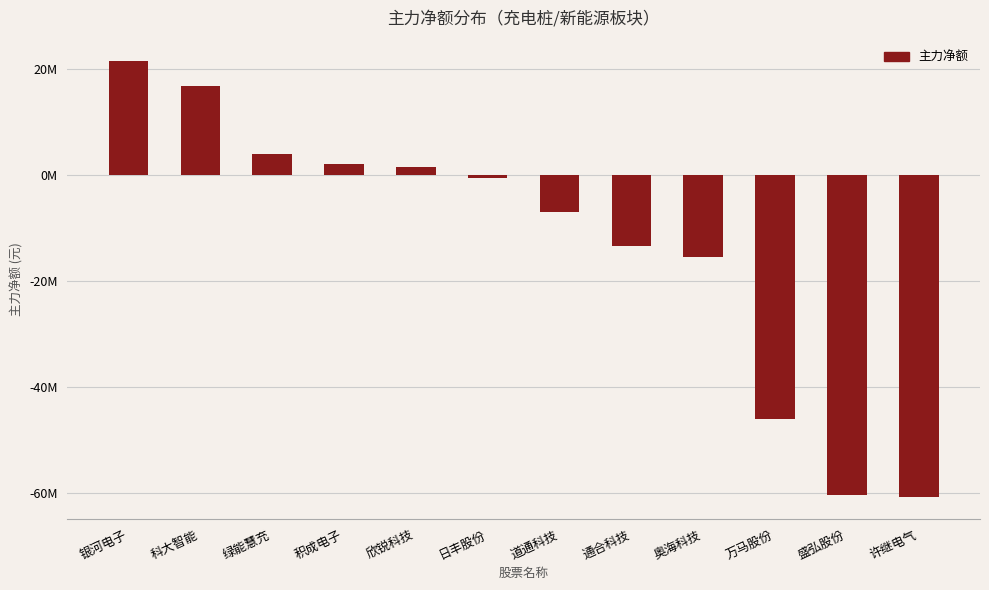

List the labels in order of value, largest first.

银河电子, 科大智能, 绿能慧充, 积成电子, 欣锐科技, 日丰股份, 道通科技, 通合科技, 奥海科技, 万马股份, 盛弘股份, 许继电气